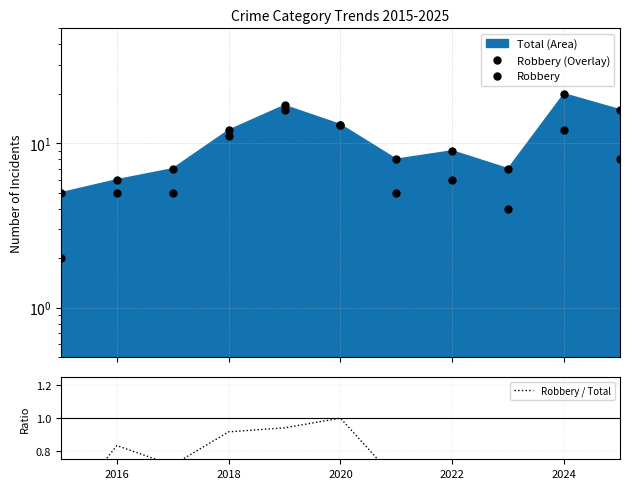

Which series contains the lowest Y value?

Robbery / Total